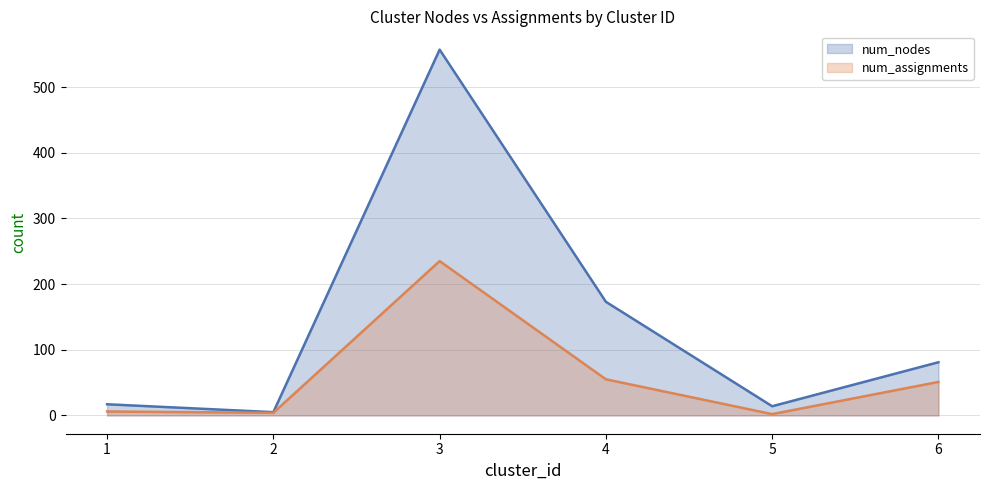

True or false: num_nodes has more than 1 points higher than both neighbors.

False